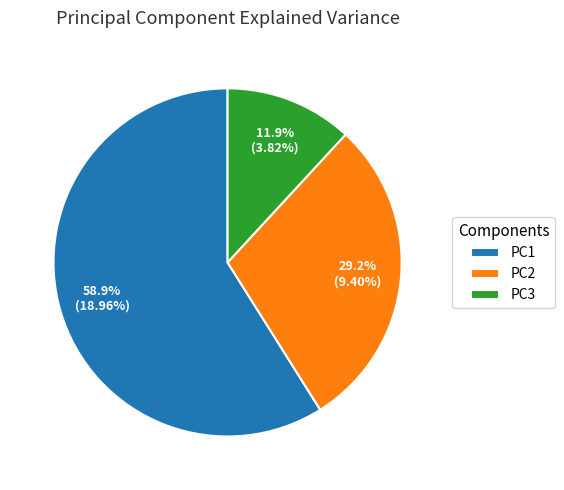

How many segments does this pie chart have?

3